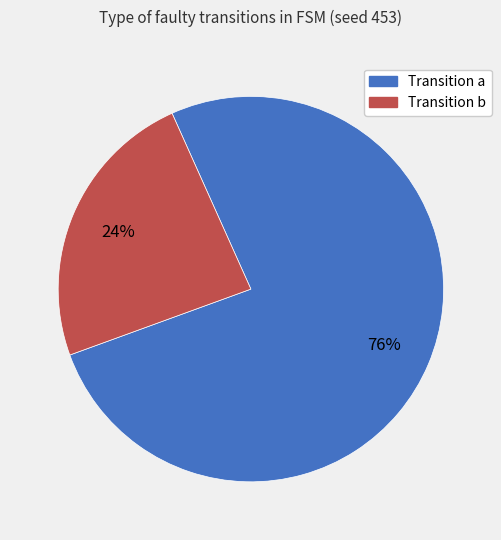

Count the number of slices in the pie.

2